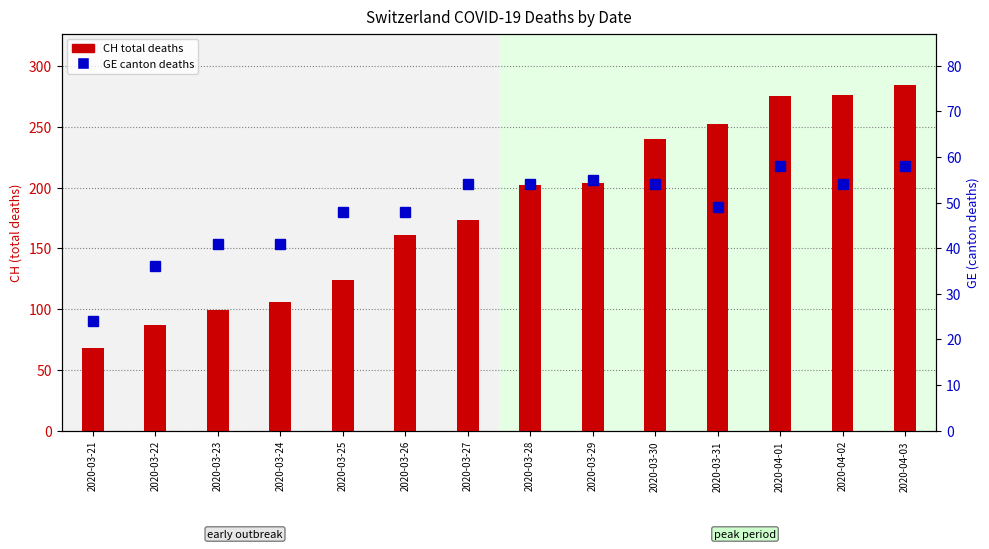

How many groups of bars are there?

14